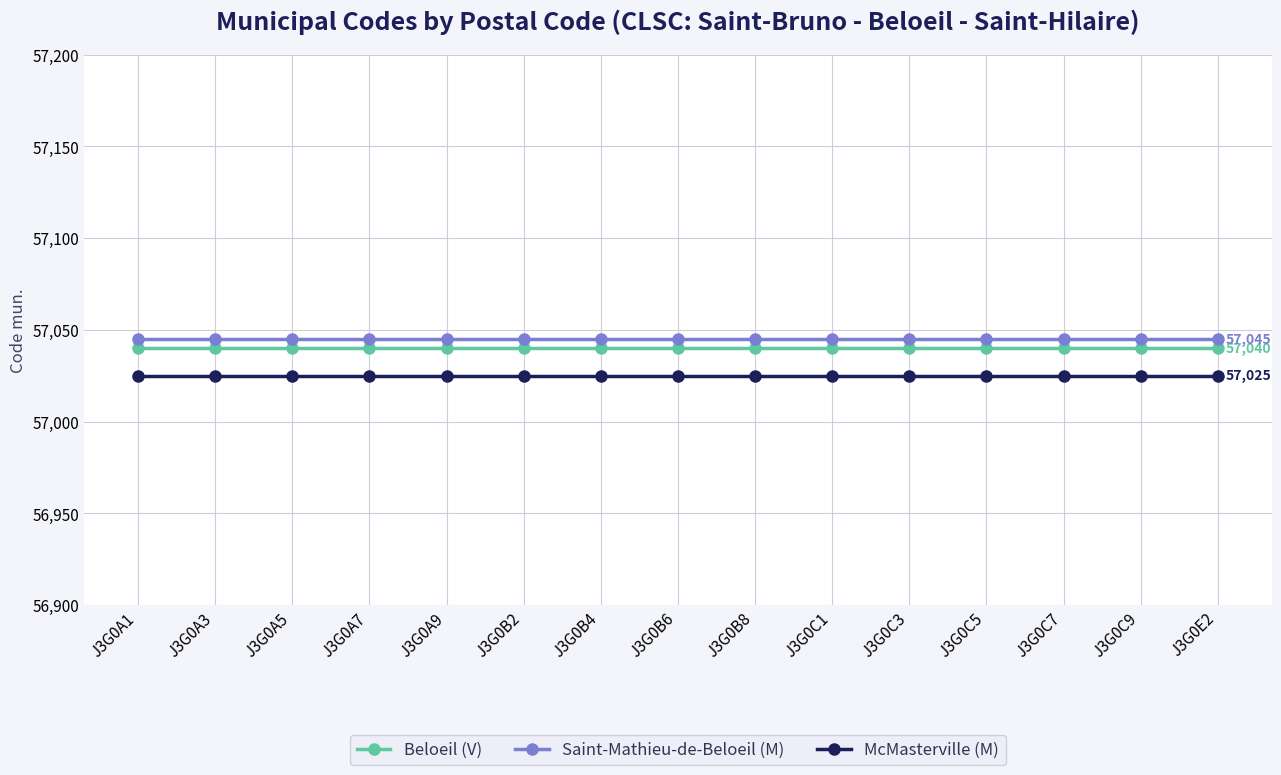

What is the difference between the highest and lowest values at J3G0A7?

20